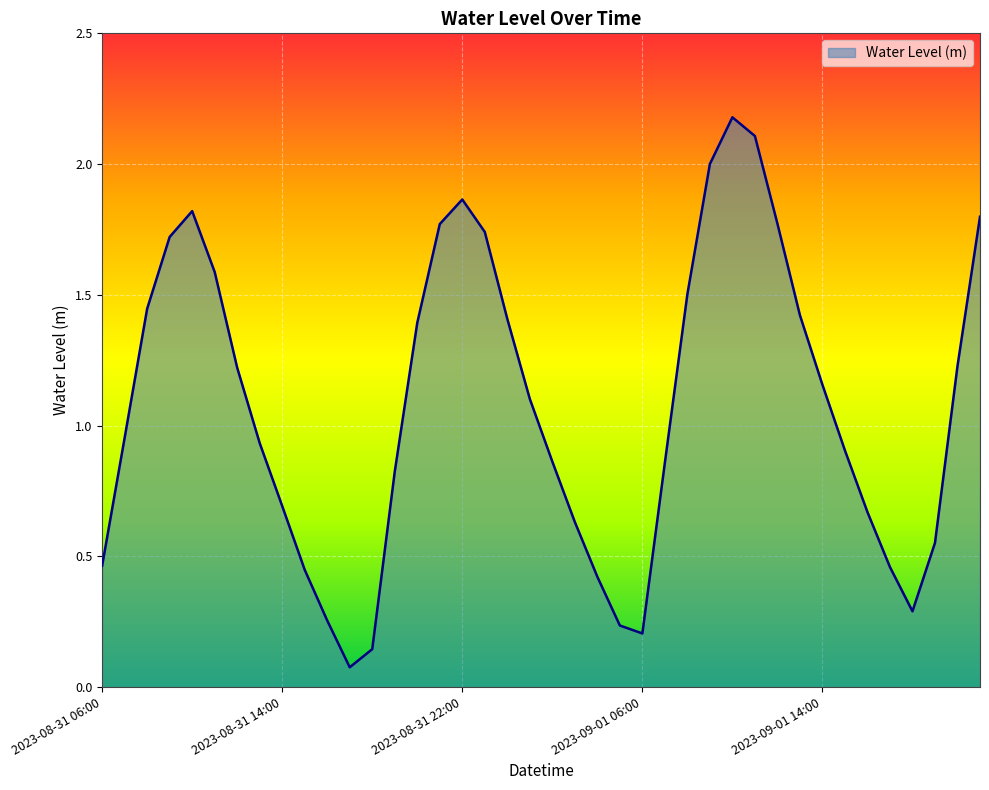

What is the difference between the maximum and second lowest values?

2.0